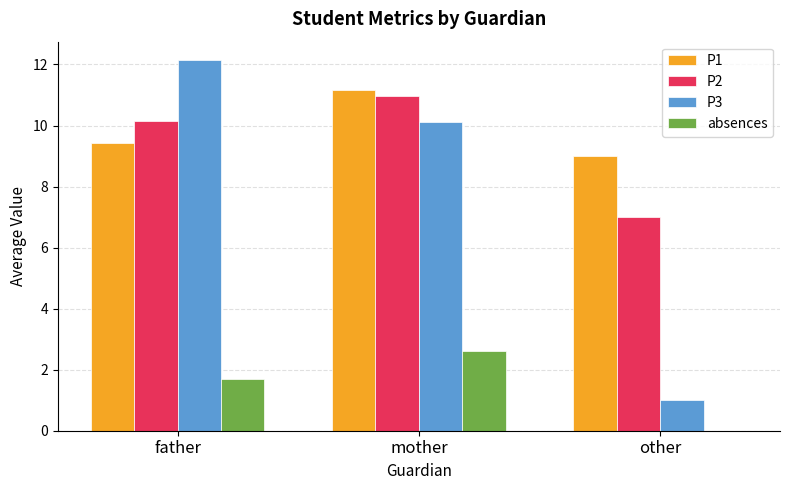

Reading left to right, transcribe all the data shown in this chart.

P1: 9.4	11.2	9.0
P2: 10.1	11.0	7.0
P3: 12.1	10.1	1.0
absences: 1.7	2.6	0.0